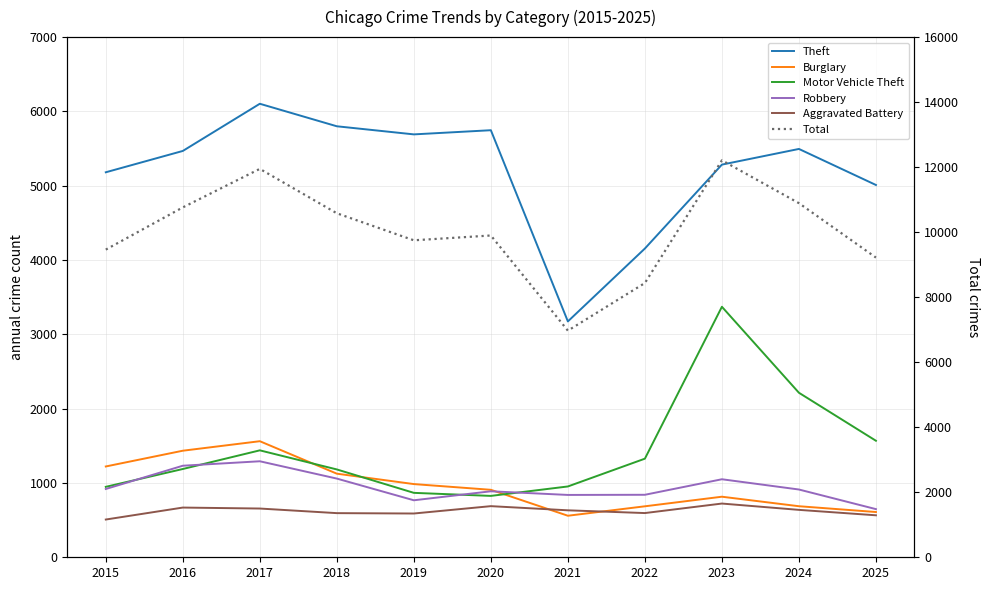

Is it true that Burglary equals 380 at 2022?

False